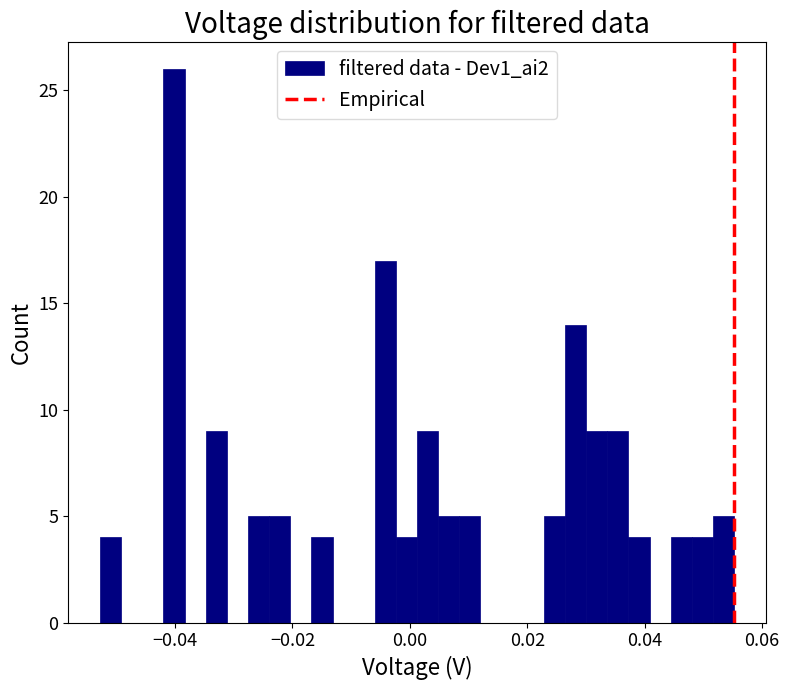

Around what value on the x-axis is the tallest bar? Give the approximate position of its centre, as read against the axis.

-0.040